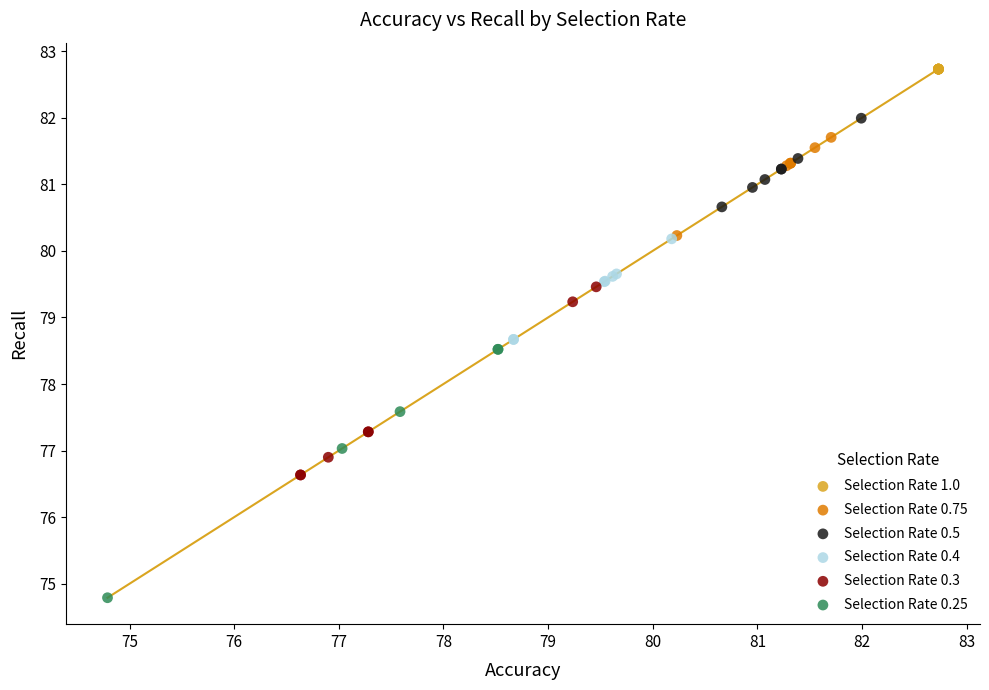

Which series contains the lowest Y value?

Selection Rate 0.25